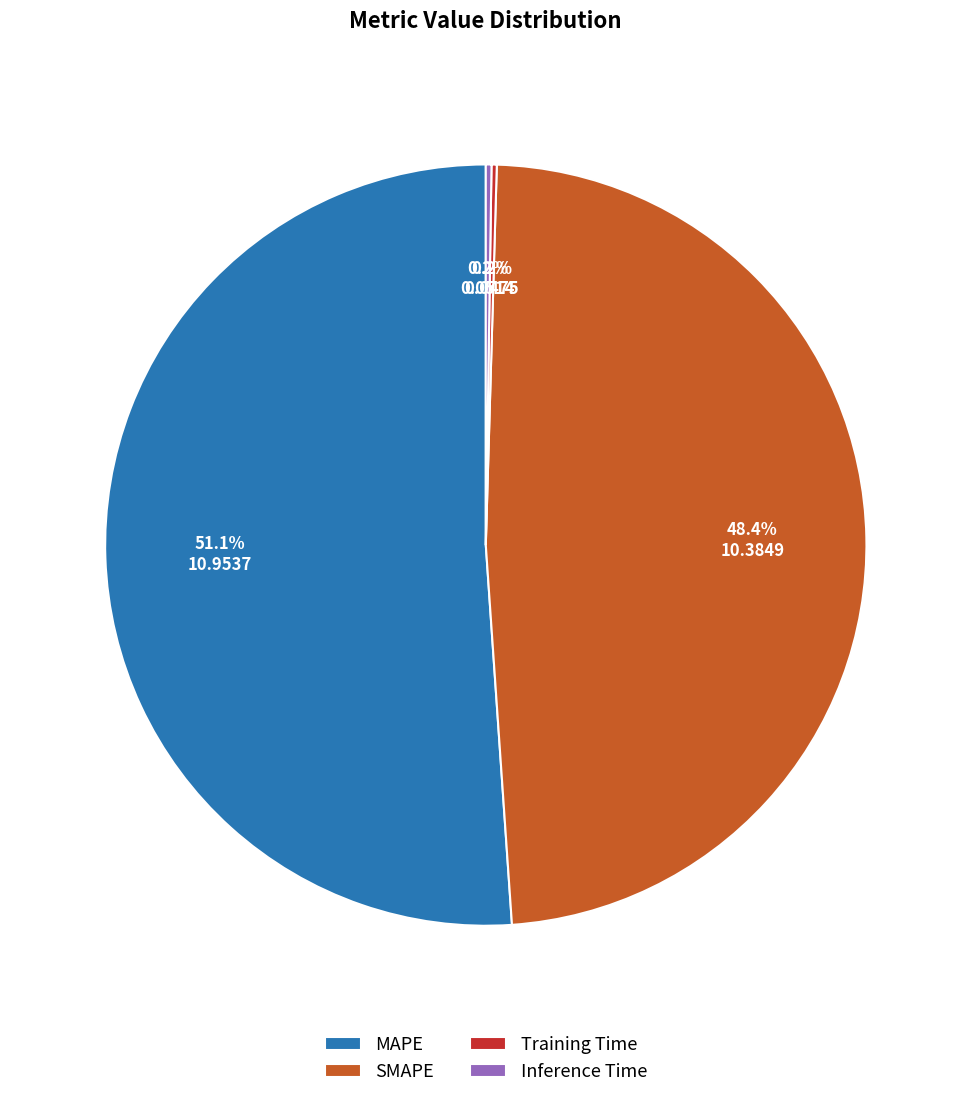

To the nearest percent, what percentage of the pie is SMAPE?

48%